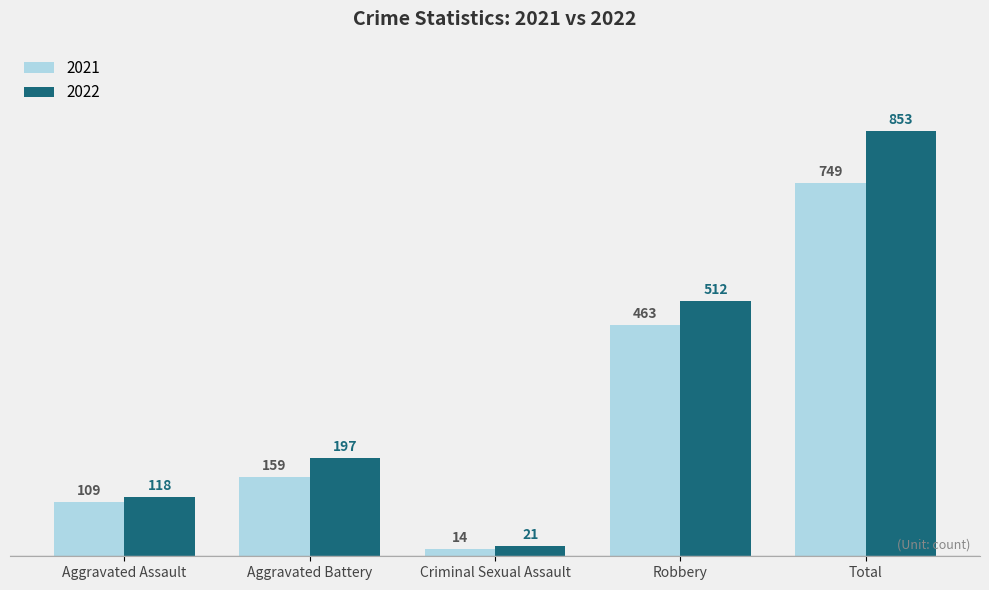

What is the spread (max minus min) of values at Criminal Sexual Assault?

7